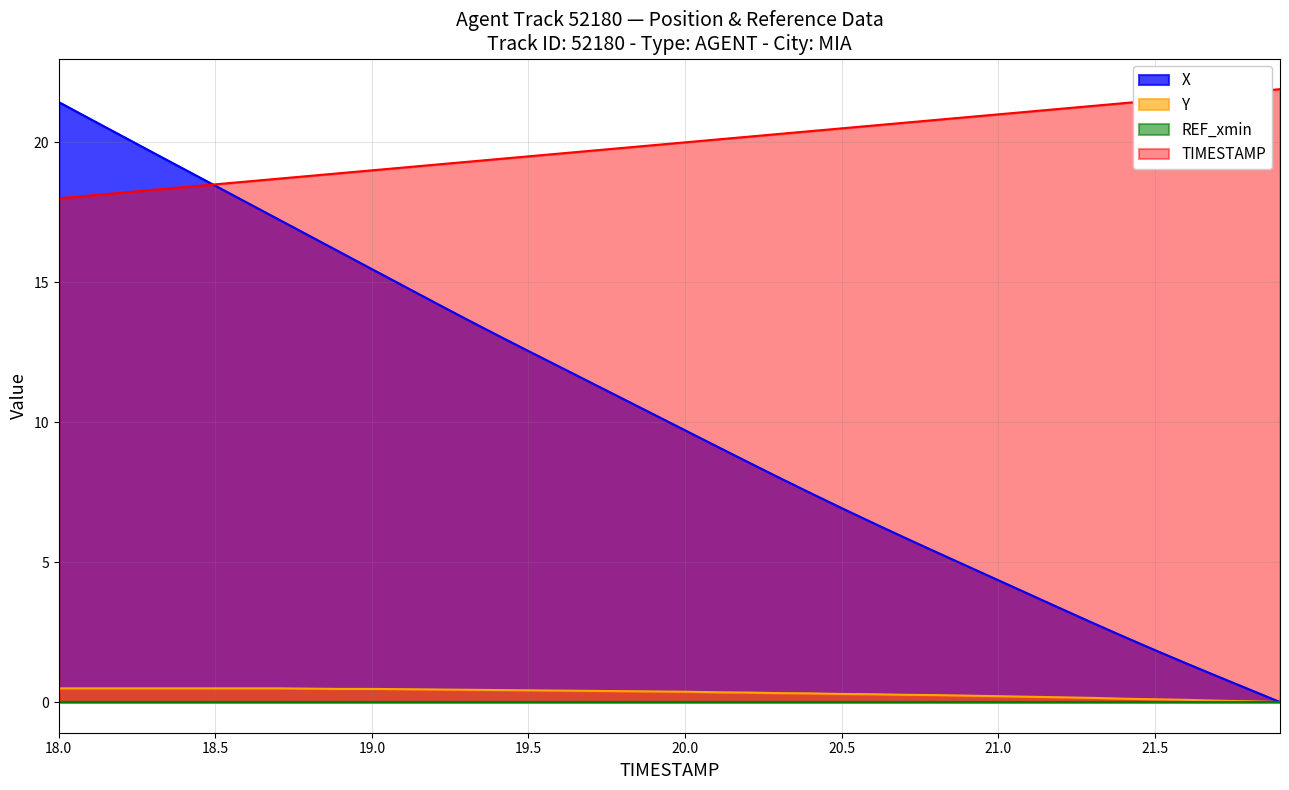

The Y series shows 0.9 at 18.0. True or false?

False